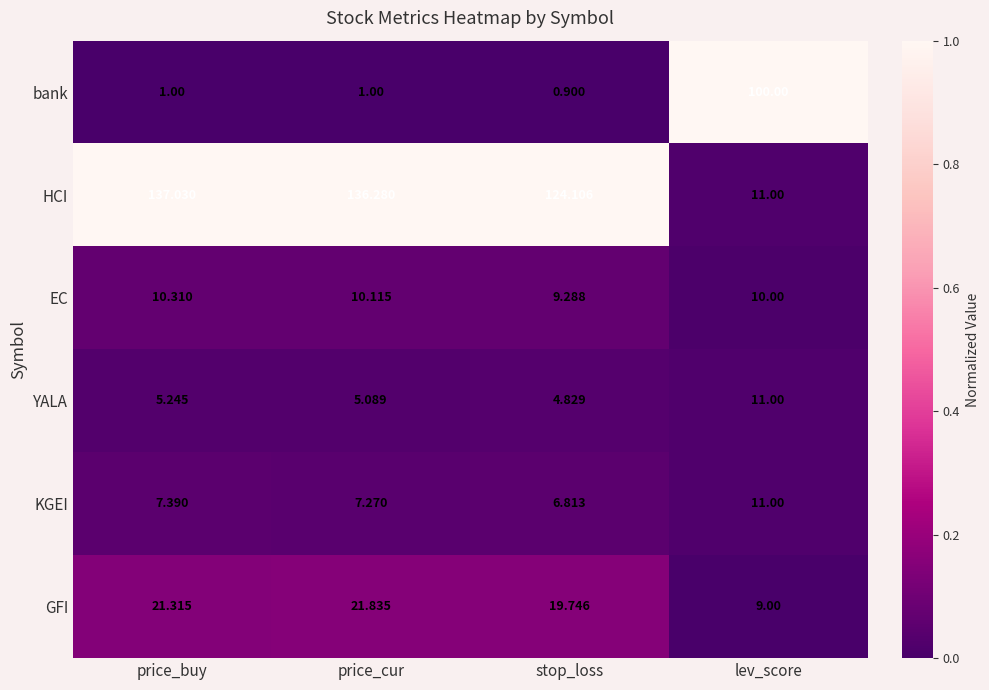

Which series has the largest range (max minus min)?

HCI